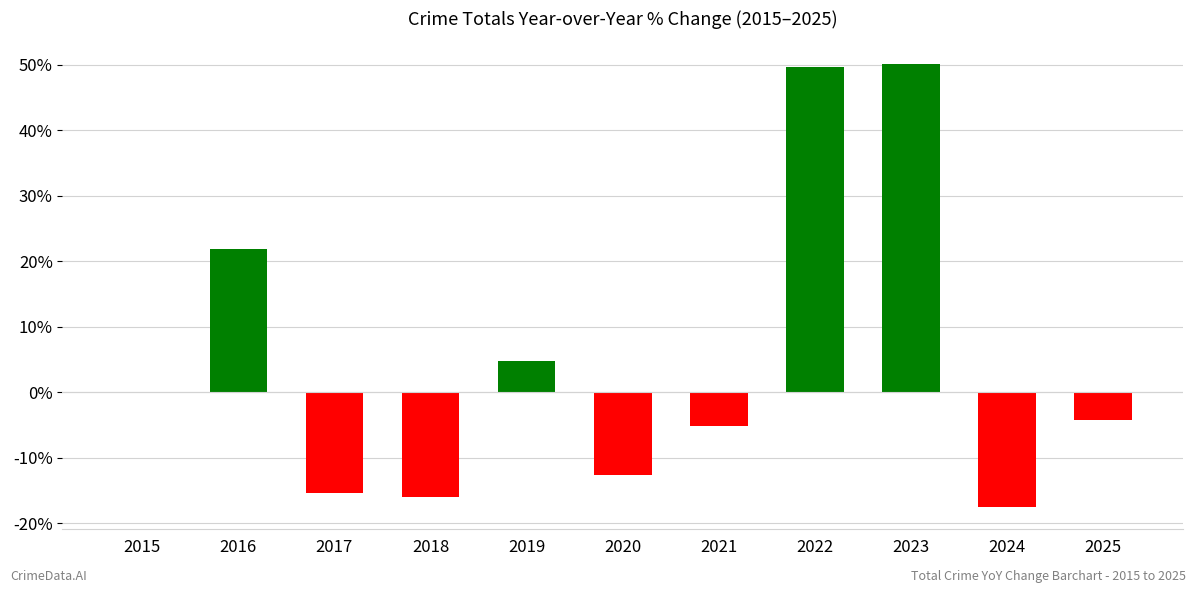

What is the change in value from 2015 to 2016?

+21.9